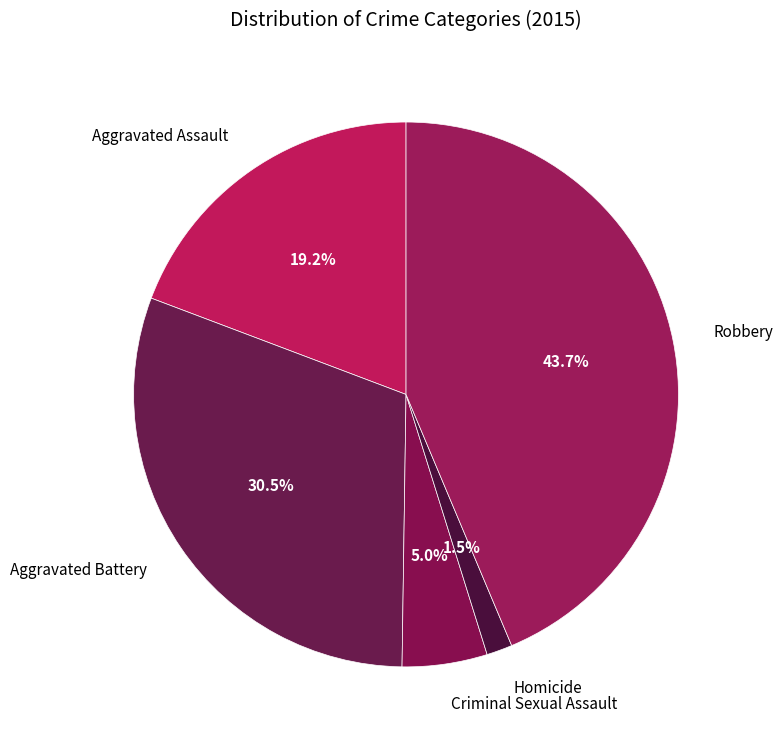

Which category has the biggest portion of the pie?

Robbery